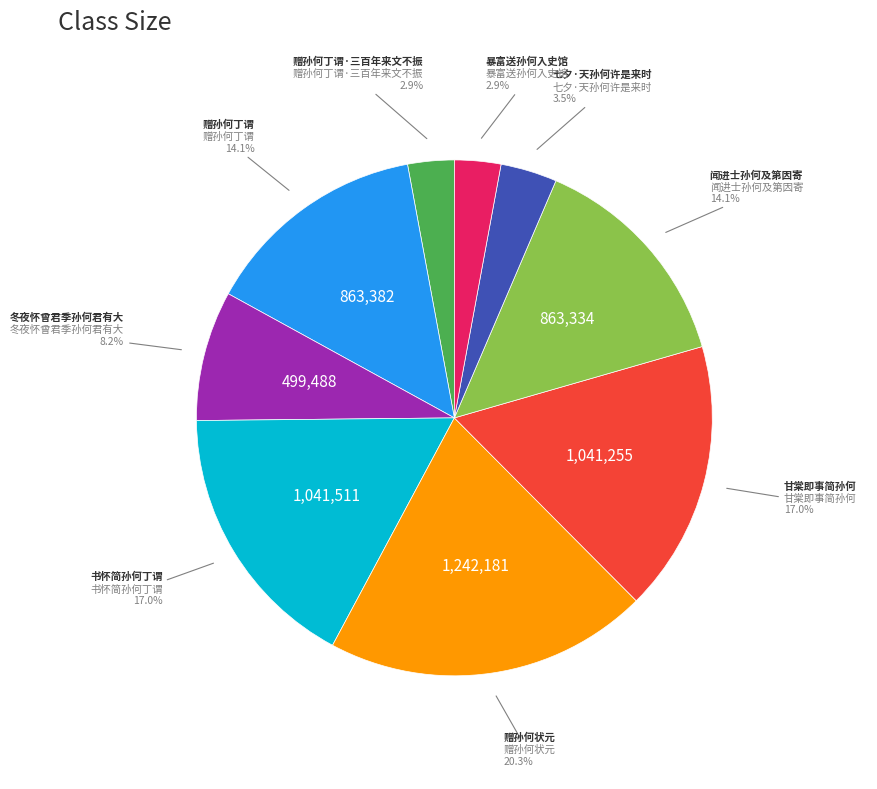

What is the ratio of the value at 冬夜怀曾君季孙何君有大 to the value at 赠孙何状元?

0.4